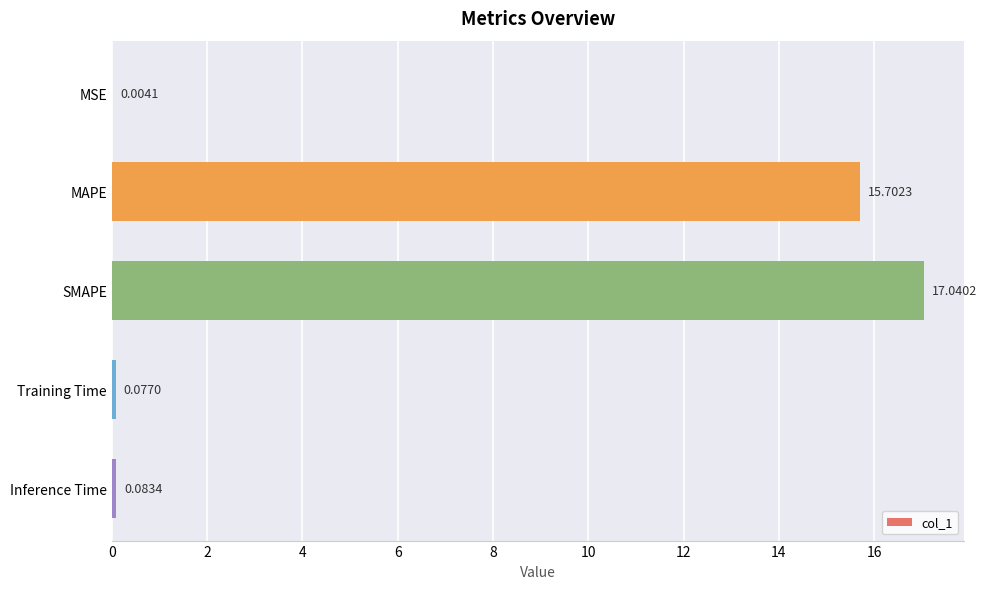

At which label is the value closest to 8?

MAPE